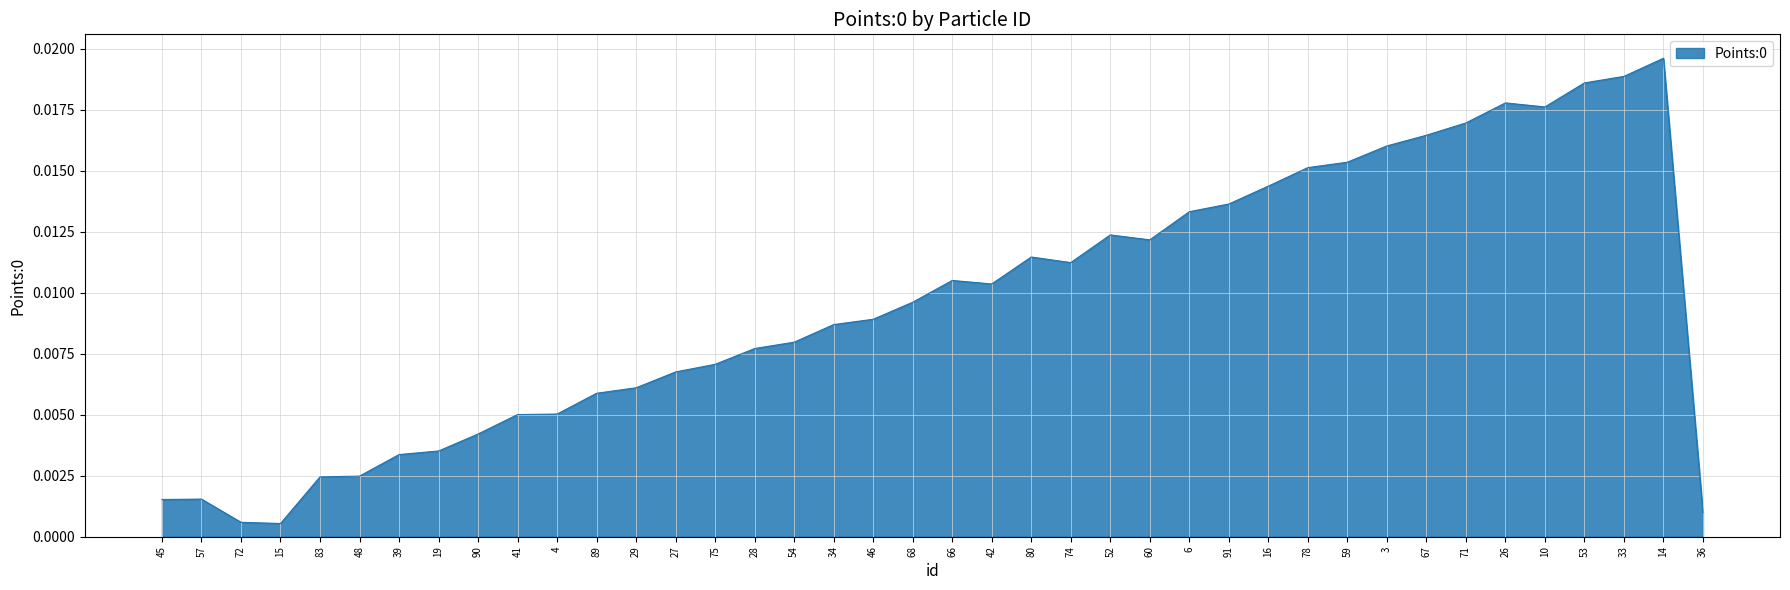

Which has a higher value, 53 or 15?

53